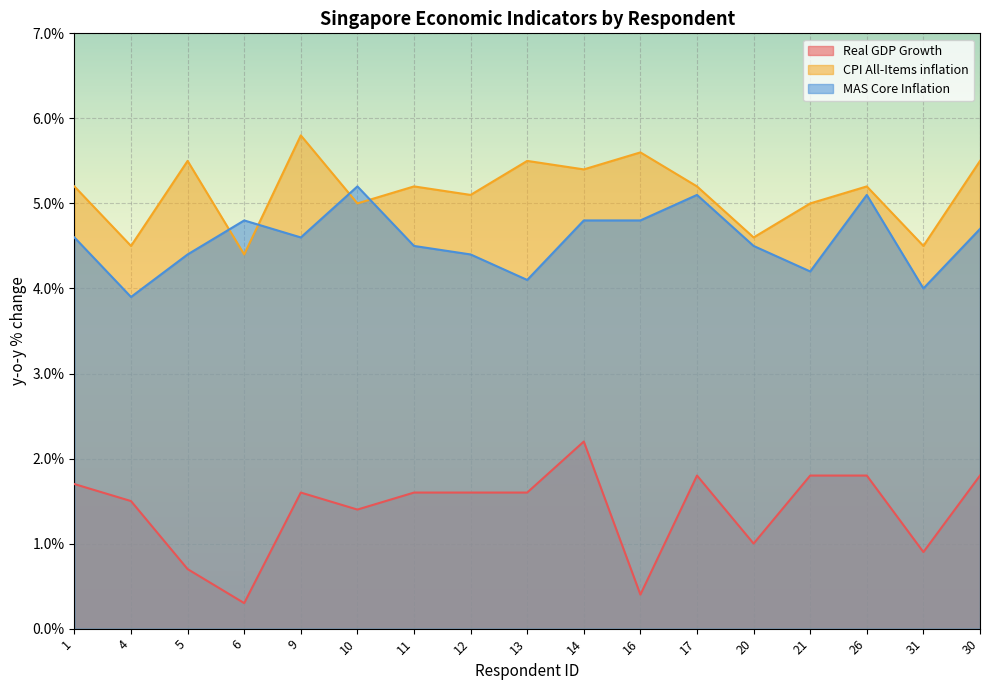

How many values in the CPI All-Items inflation series exceed 5?

11